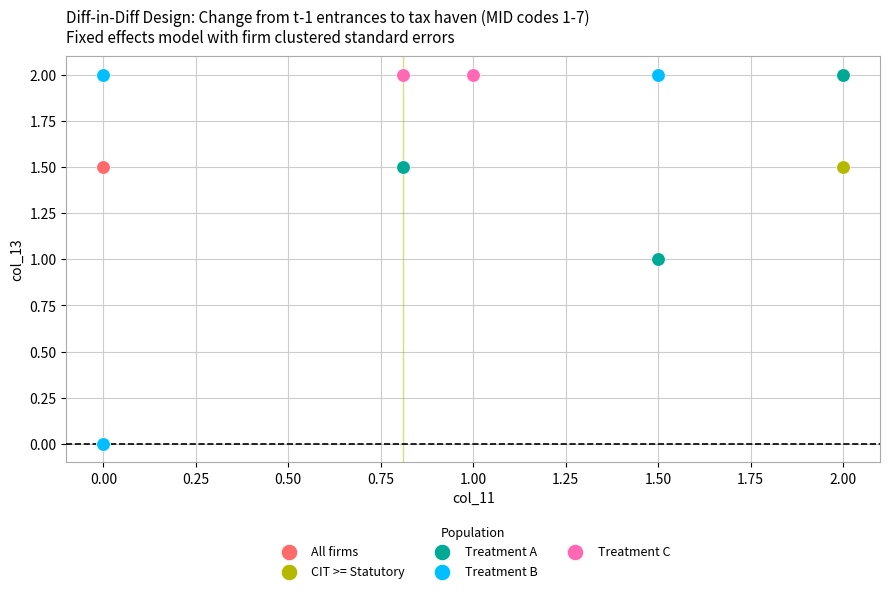

What are all the series names shown in the legend?

All firms, CIT >= Statutory, Treatment A, Treatment B, Treatment C